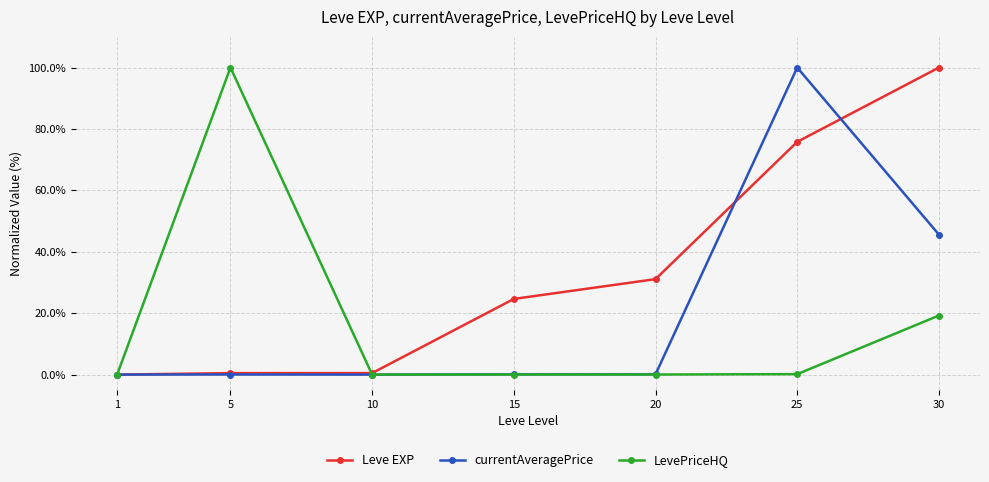

What is the difference between the maximum and minimum values in the Leve EXP series?

100.0